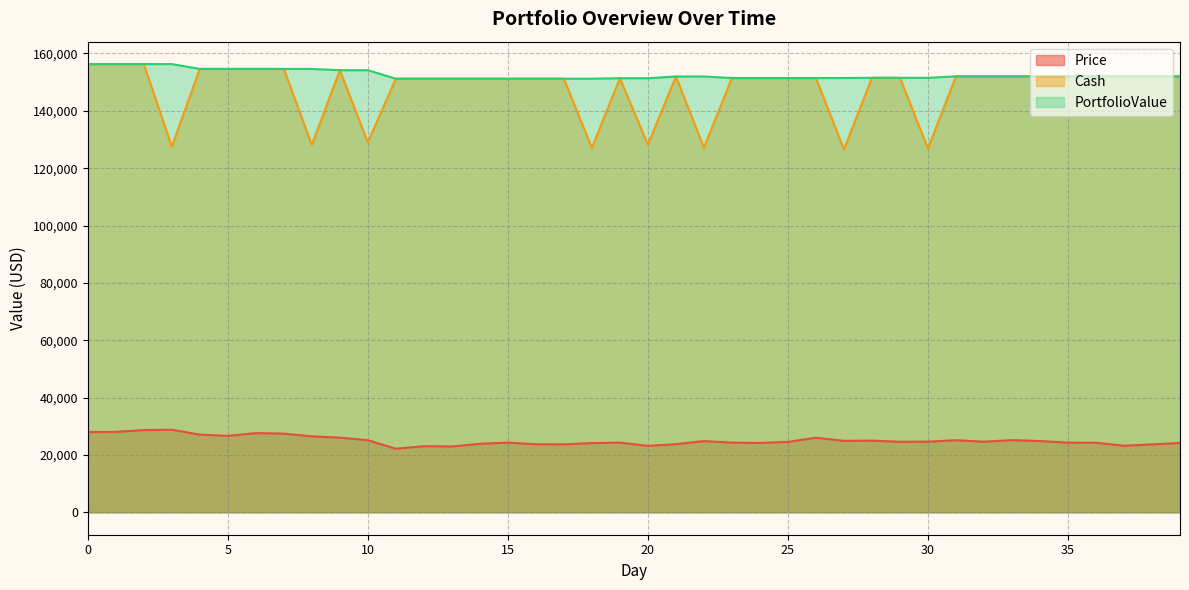

What is the difference between the second highest and second lowest values in the PortfolioValue series?

5108.4